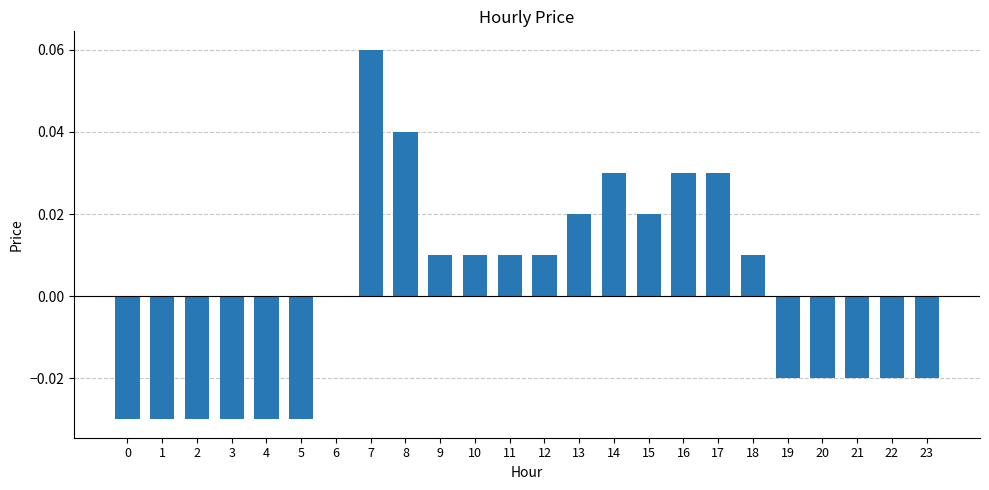

Count the number of data series in this chart.

1